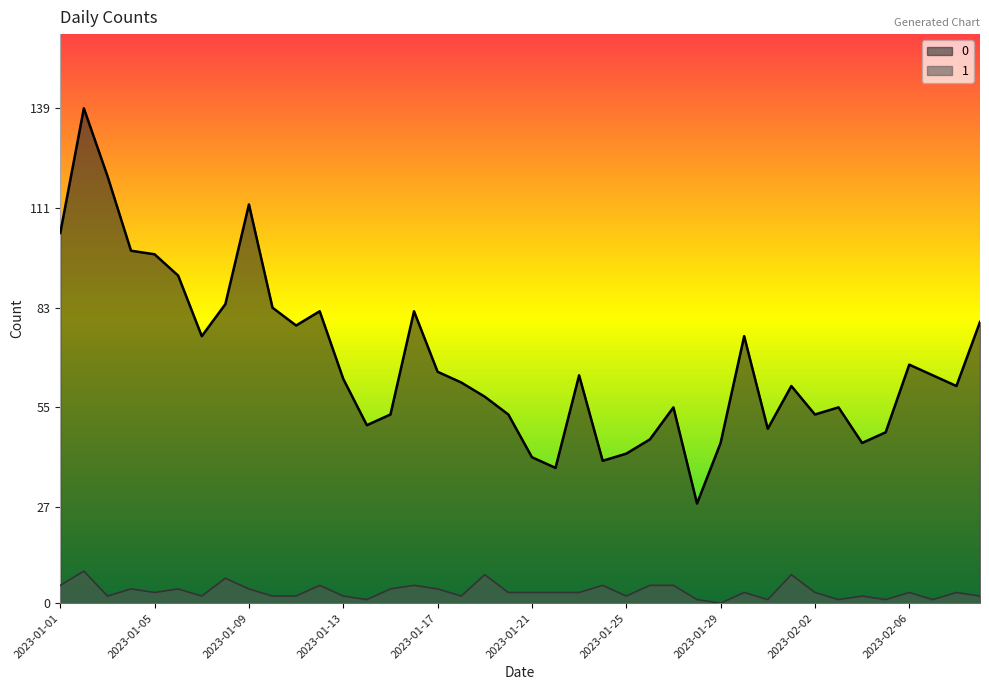

Count the 1 values in the range 2 to 5.

29